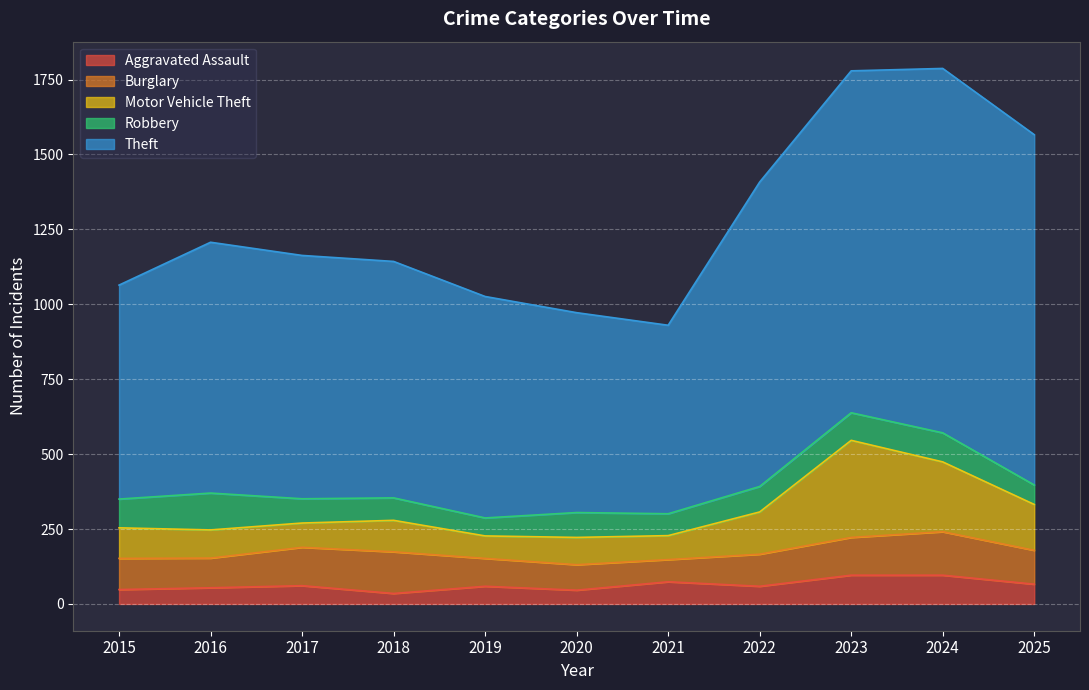

What is the average value of the Aggravated Assault series?

63